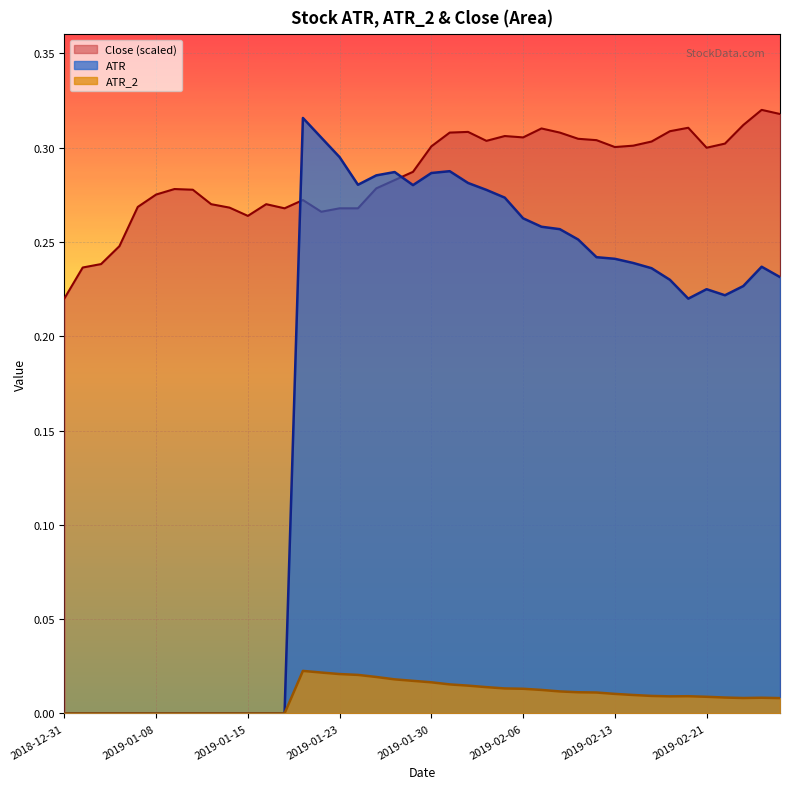

Rank the series by their maximum value, from highest to lowest.

Close (scaled), ATR, ATR_2